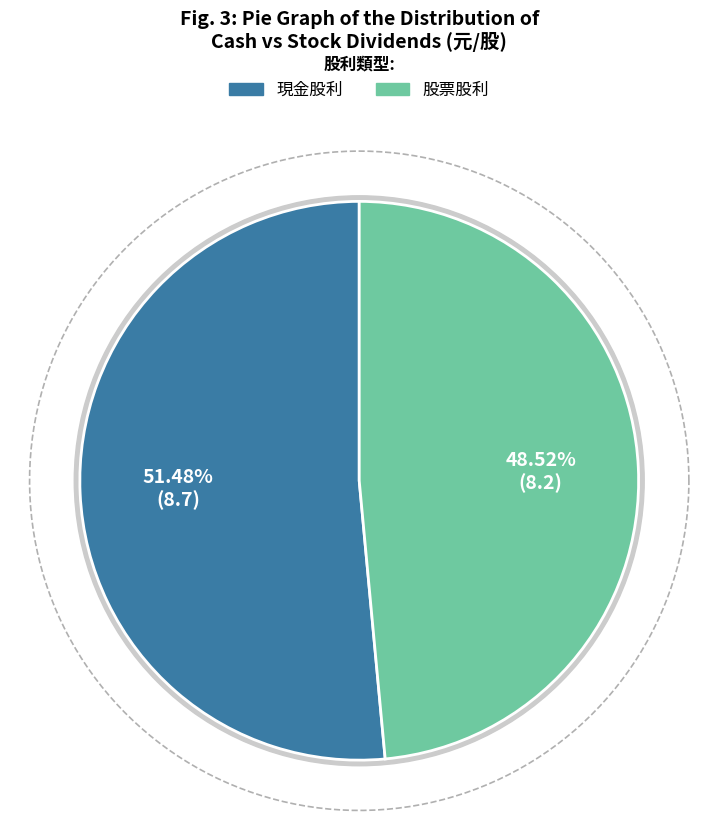

To the nearest percent, what is the difference between the 股票股利 and 現金股利 slice percentages?

3%